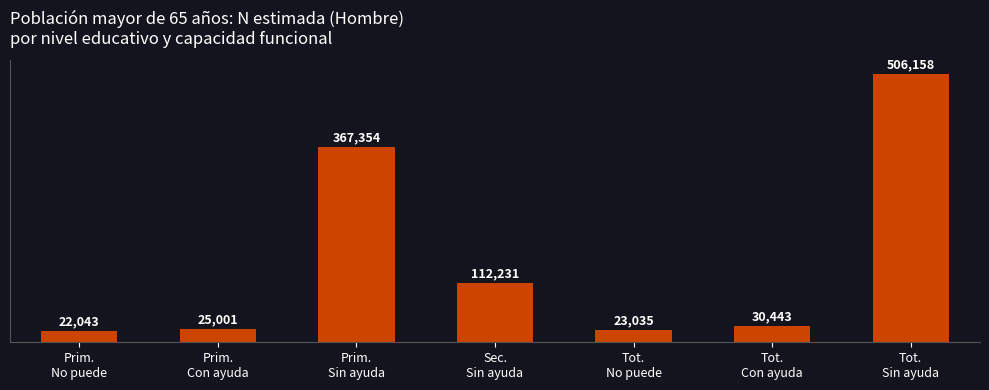

How many distinct data groups are displayed?

1